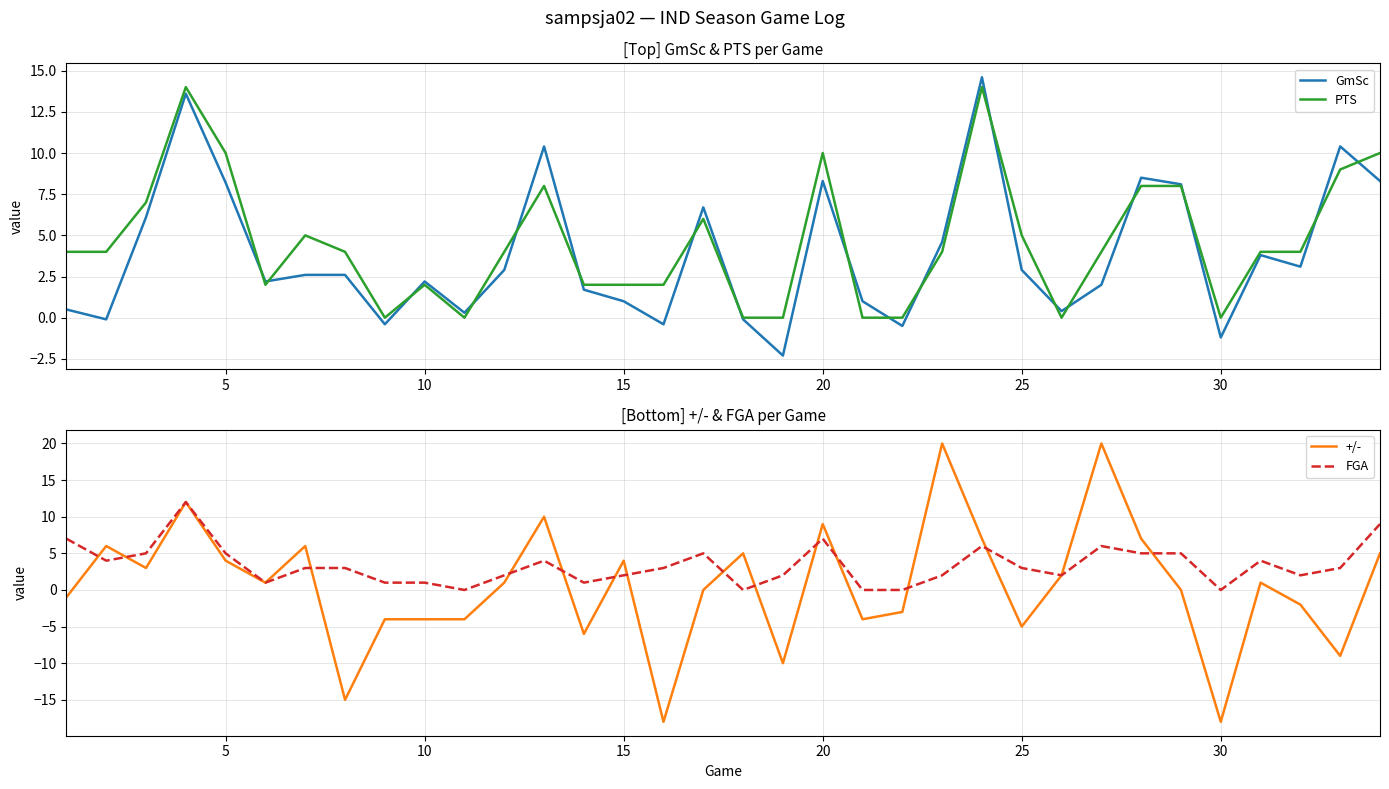

What is the value of the +/- point at the 9th from the left?

-4.0